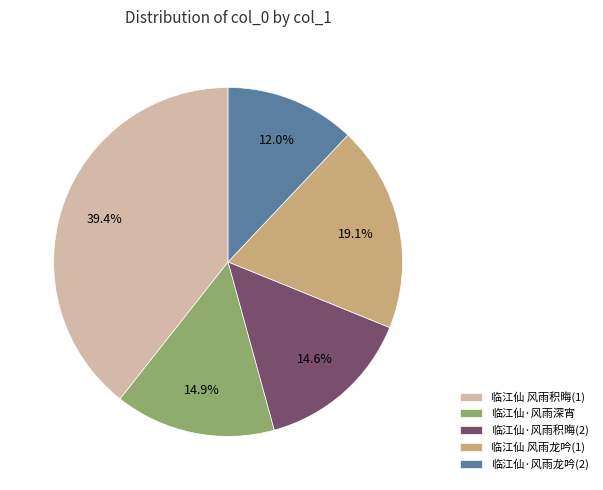

Between 临江仙·风雨龙吟(2) and 临江仙 风雨龙吟(1), which is larger?

临江仙 风雨龙吟(1)